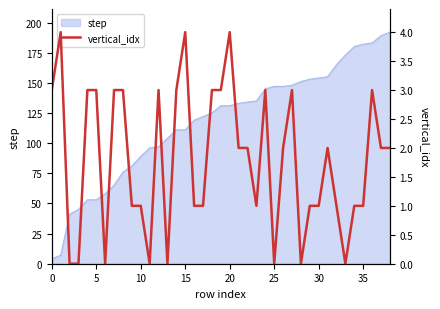

How many data points are less than 2?

18